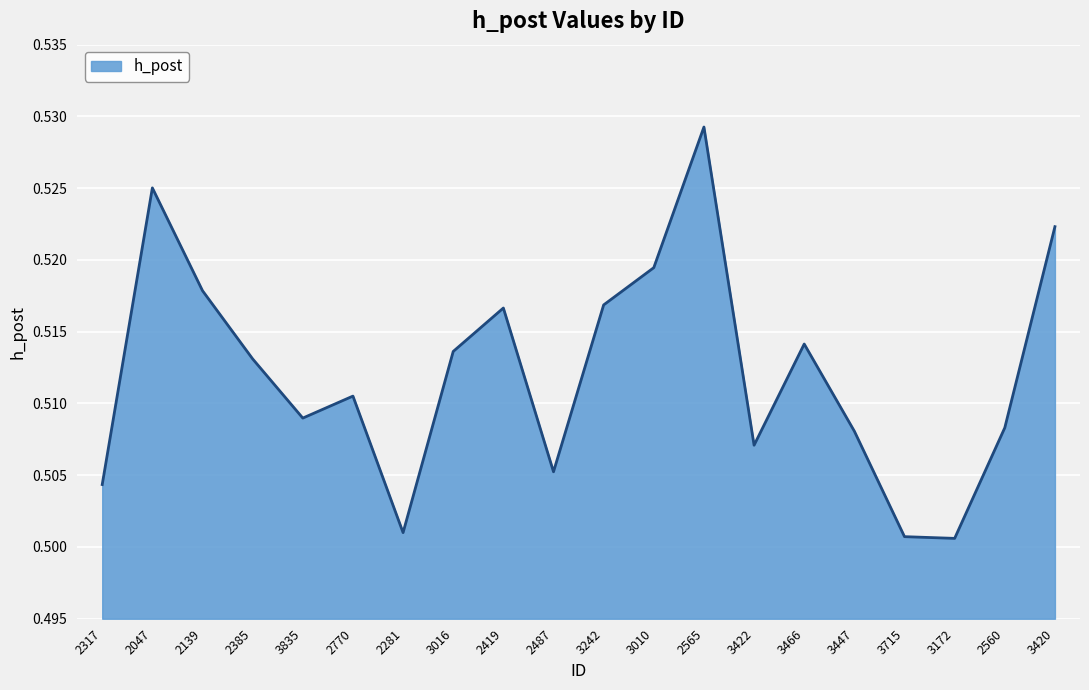

The value at 3016 is 0.3. True or false?

False